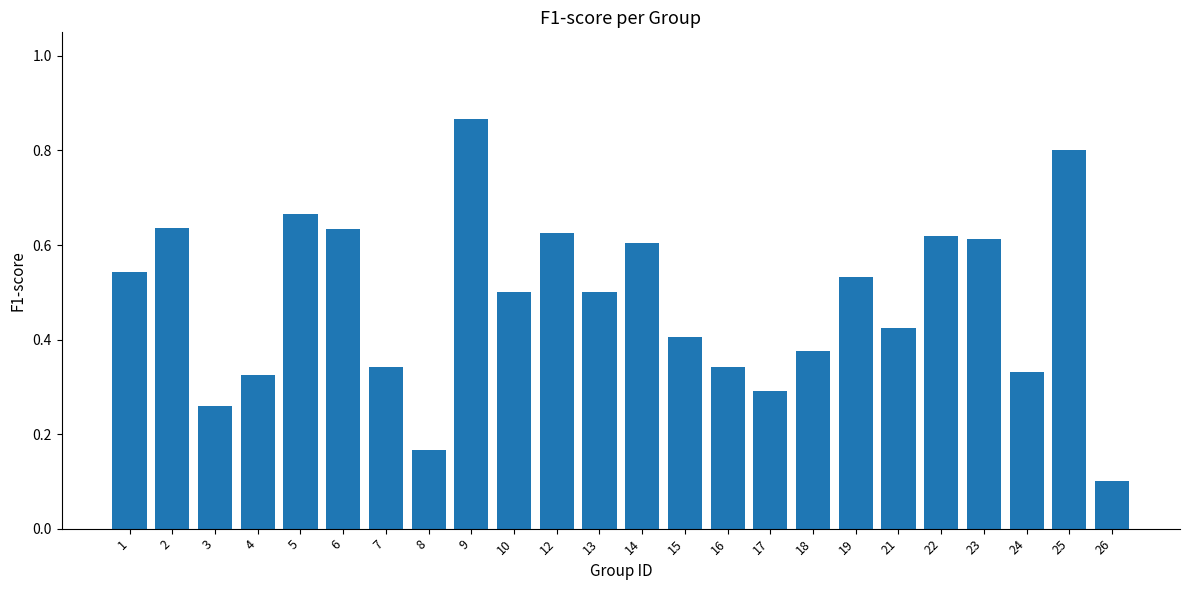

Count the number of categories in the chart.

24